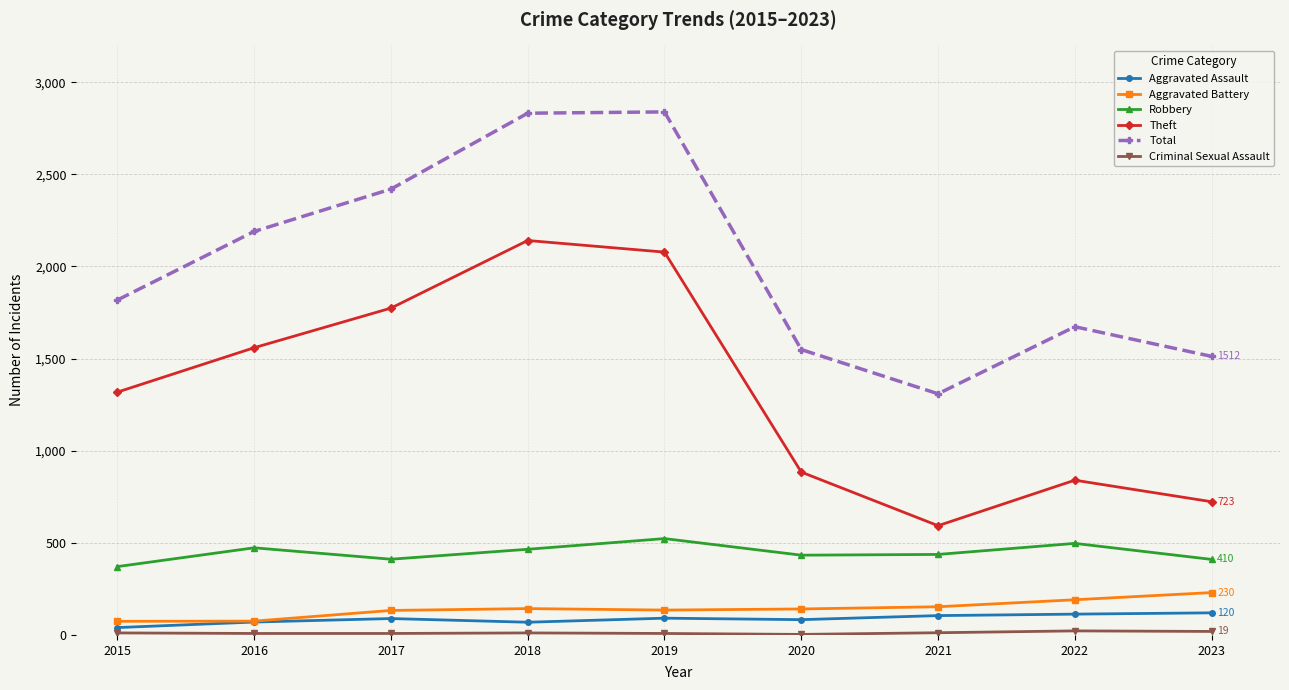

Read the Robbery value at 2022, to the nearest 5.

495